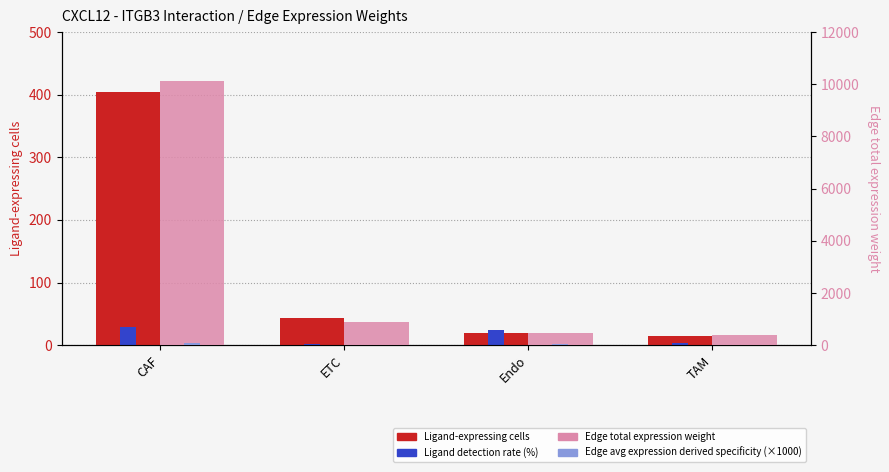

Count the number of data series in this chart.

4